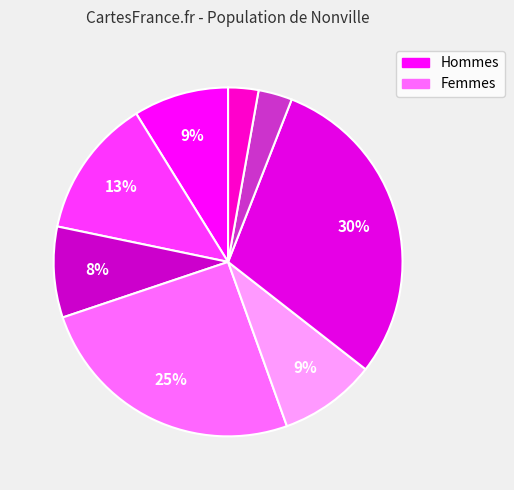

Is there any slice that represents more than half of the pie?

No